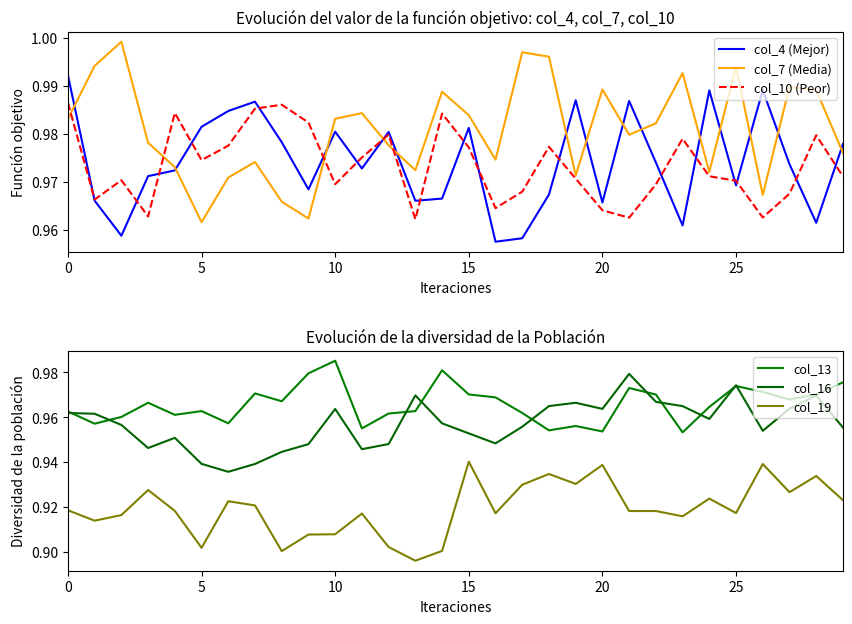

Which series ends up on top after the final intersection of col_7 (Media) and col_10 (Peor)?

col_7 (Media)